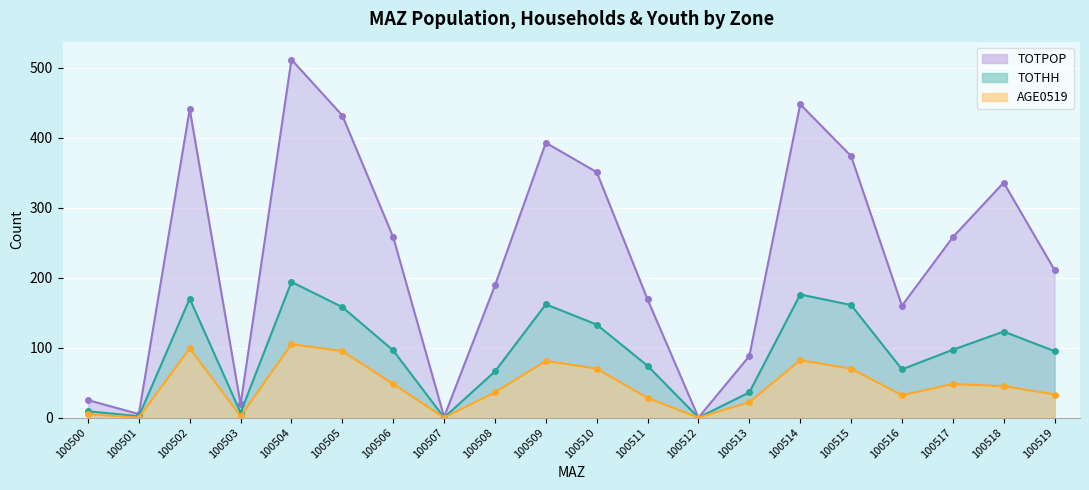

At which label does AGE0519 first exceed 45?

100502